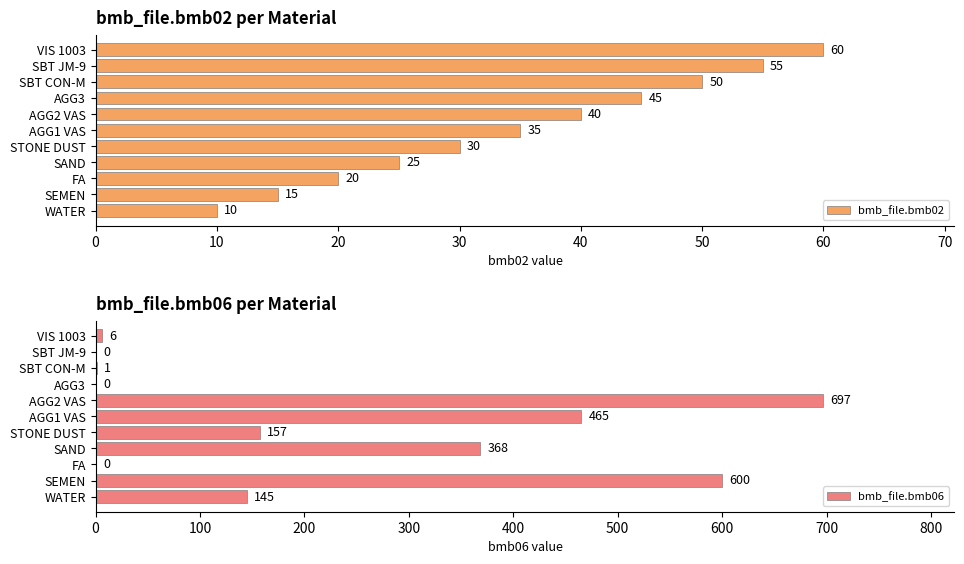

Rank the series by their average value, from lowest to highest.

bmb_file.bmb02, bmb_file.bmb06